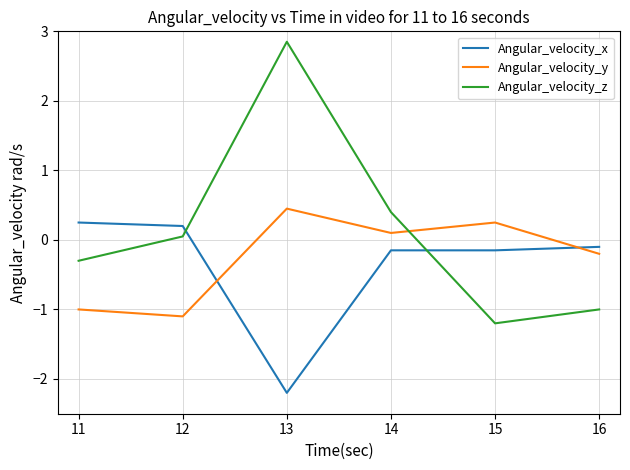

Which series has the widest spread of values?

Angular_velocity_z